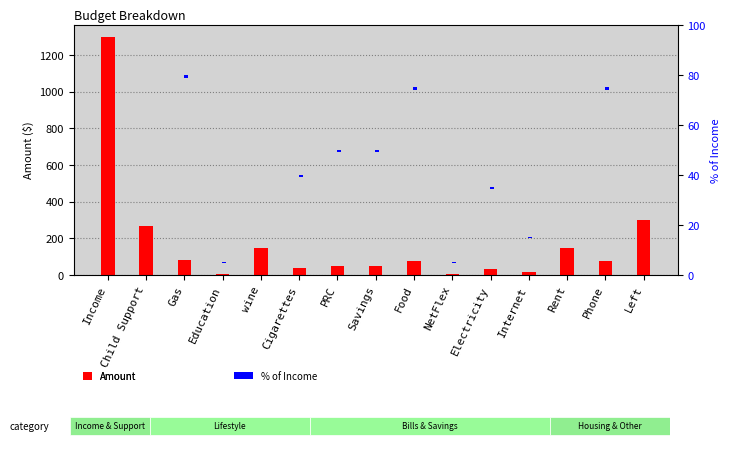

Does the chart contain stacked bars?

No